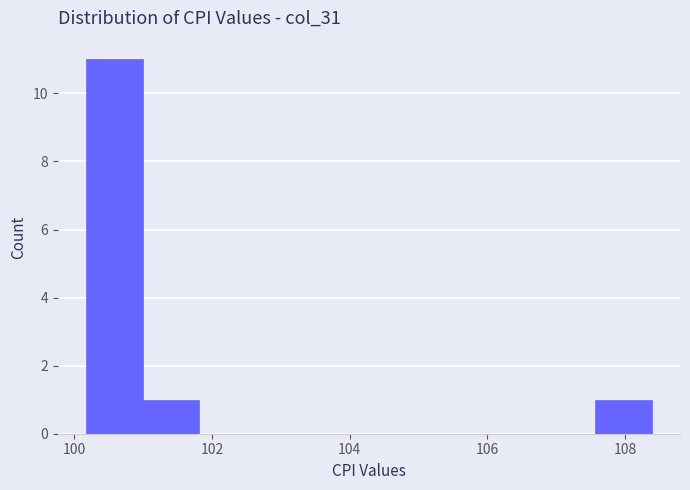

Which range on the x-axis has the tallest bar?

100.2 to 101.0